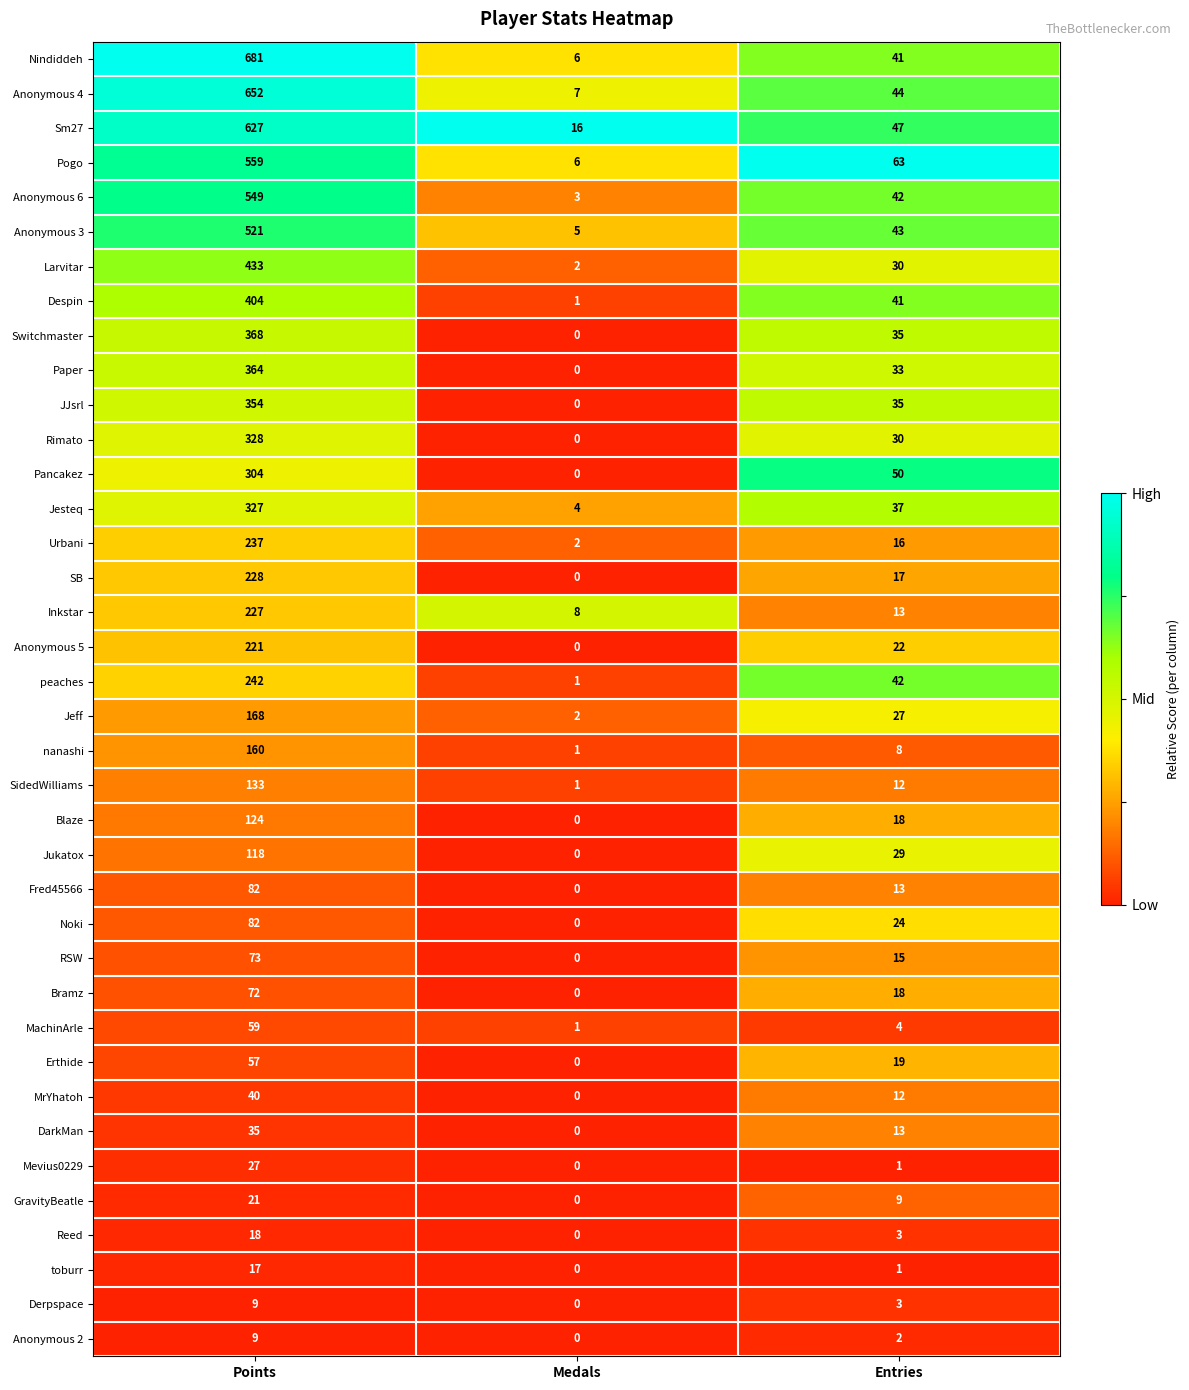

At which label does Erthide first exceed 19?

Points